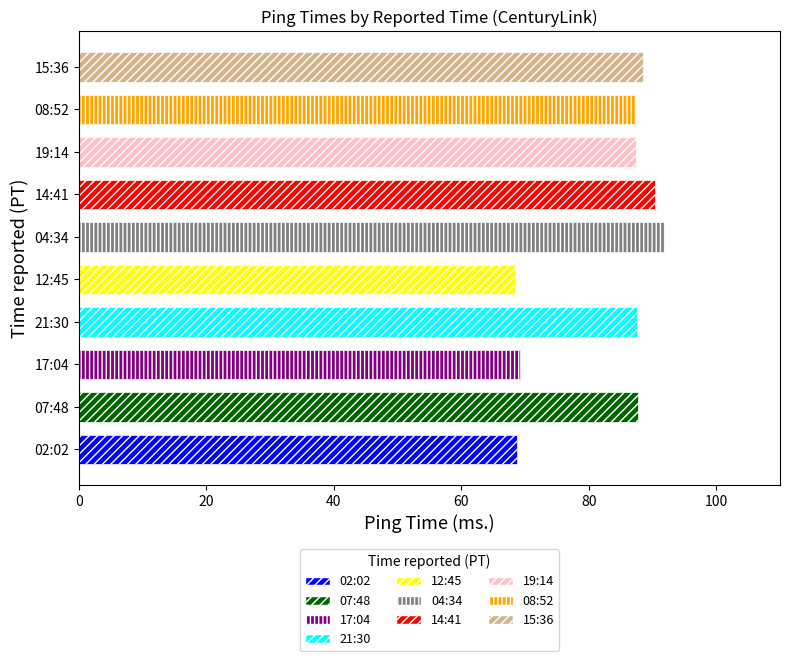

The chart shows a value of 87.5 at 21:30. True or false?

True